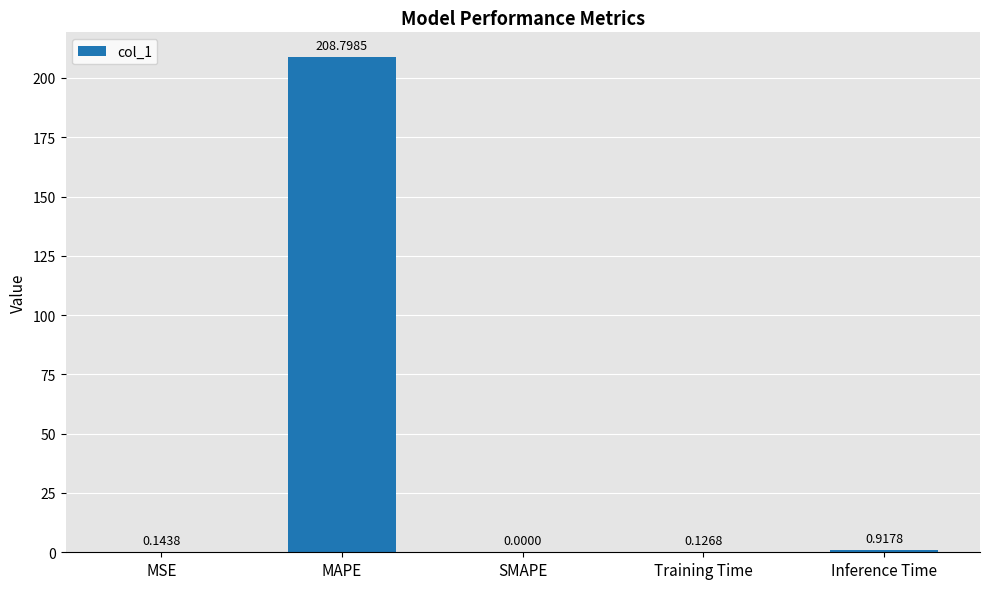

What is the sum of all values?

210.0